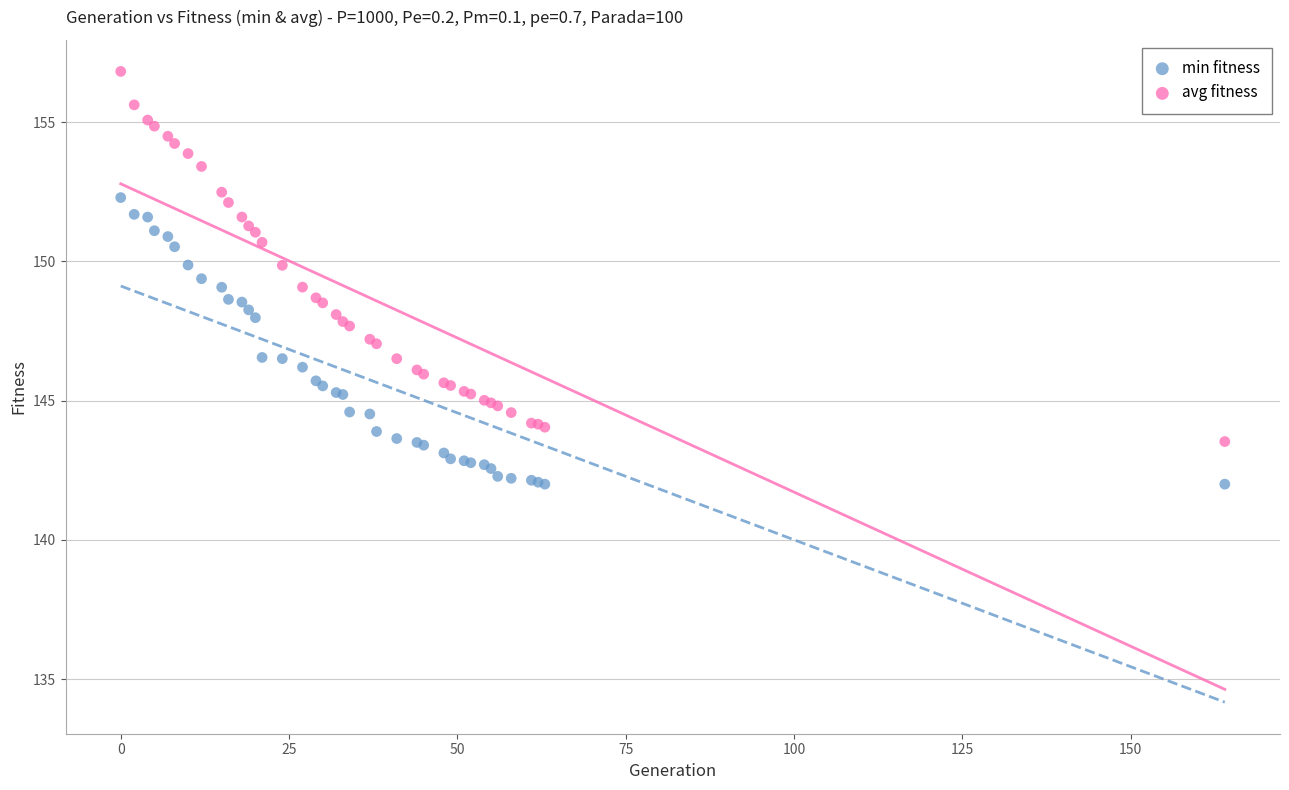

Which series reaches the maximum Y coordinate?

avg fitness